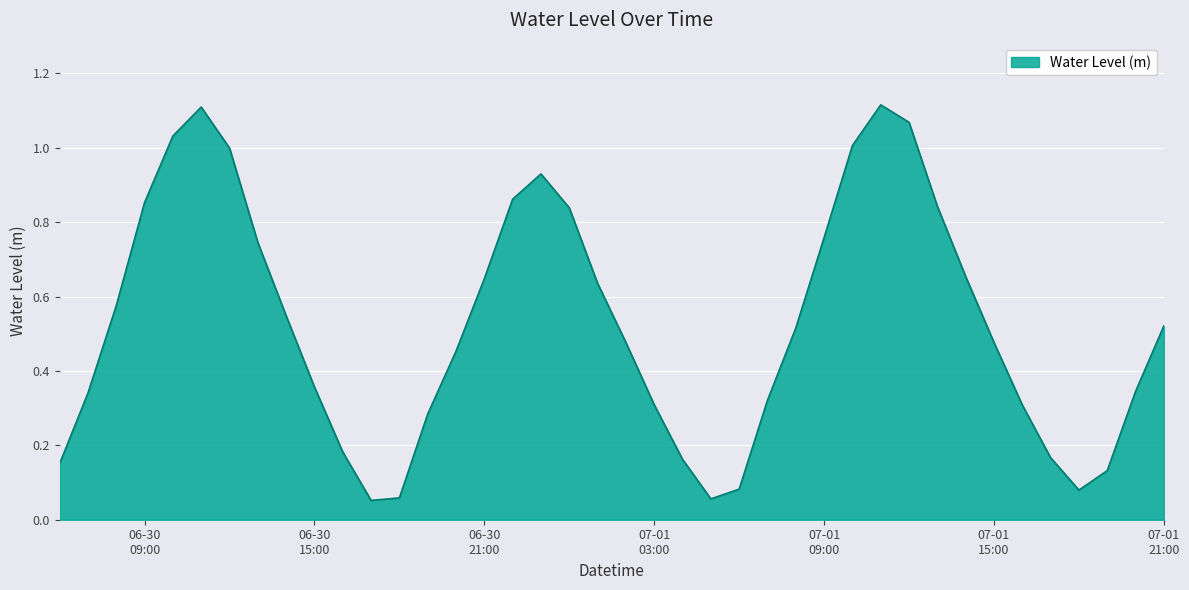

What is the average value?

0.5